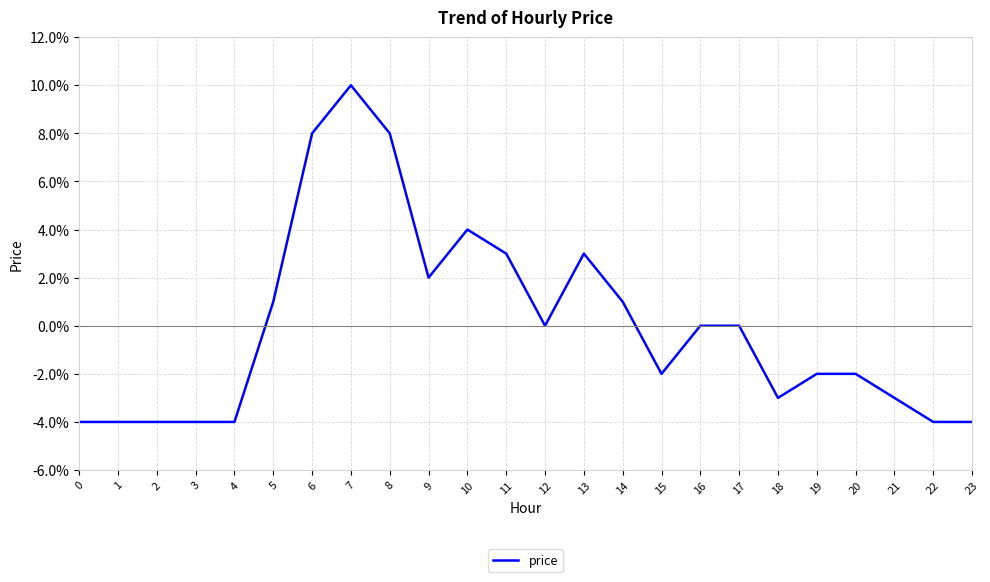

At which category does the data reach its first local valley?

9